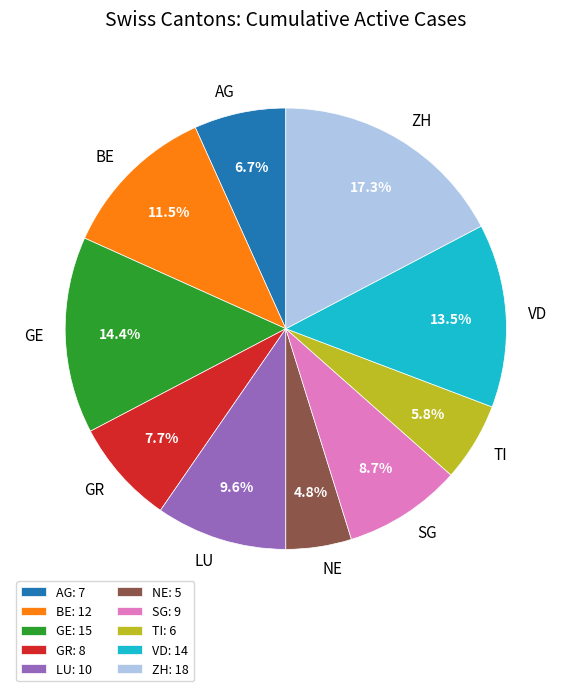

What portion of the pie excludes VD?

86.5%